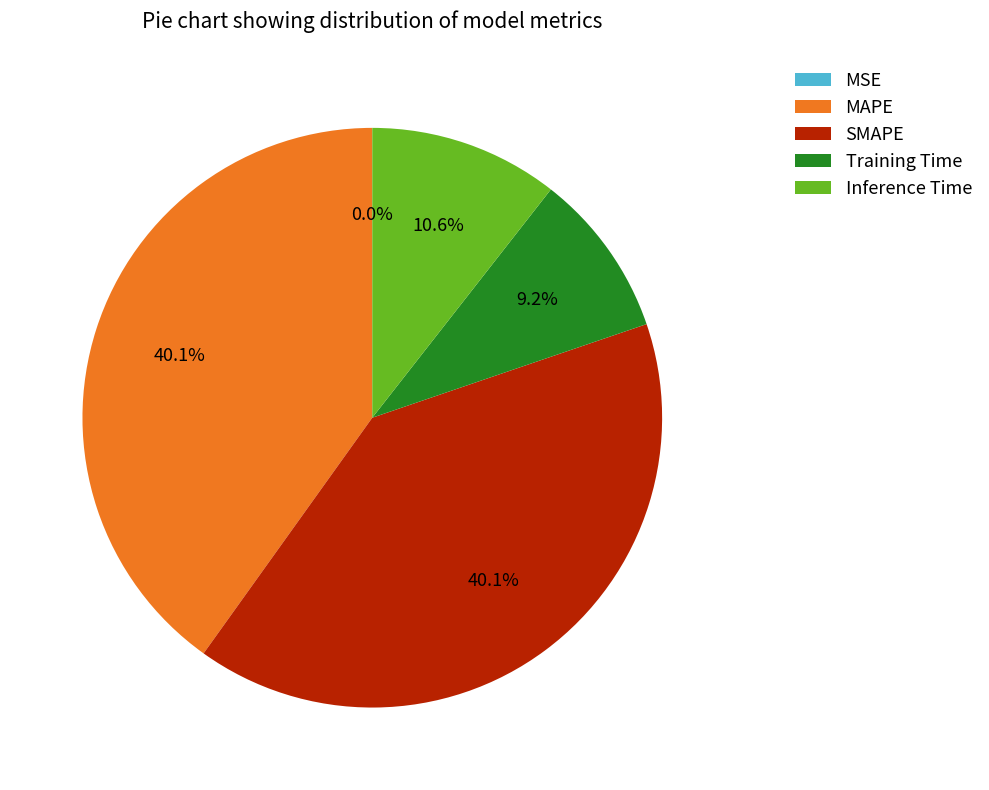

What percentage is the Inference Time slice, to the nearest percent?

11%